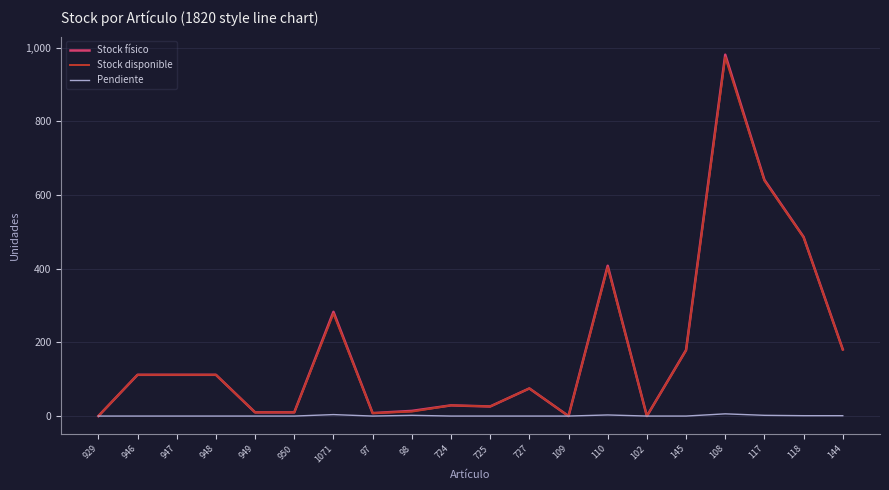

Which series changed the most between 946 and 98?

Stock disponible